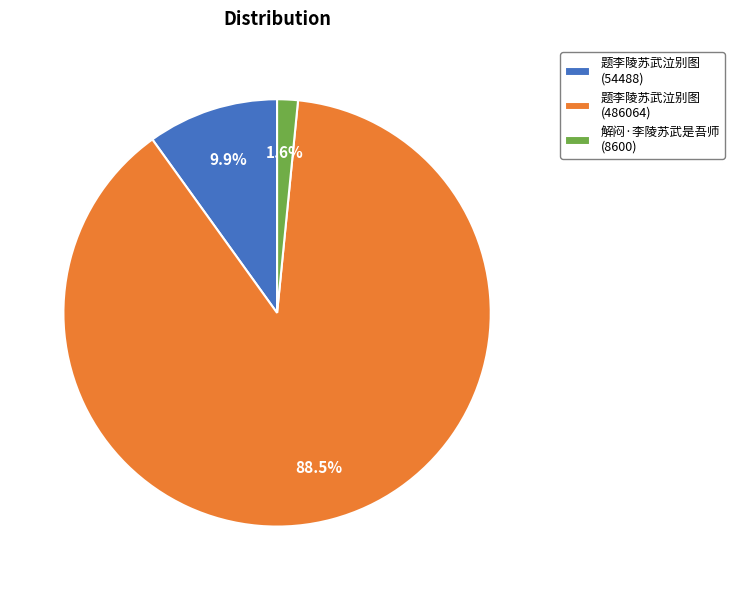

Which category has the smallest portion of the pie?

解闷·李陵苏武是吾师 (8600)